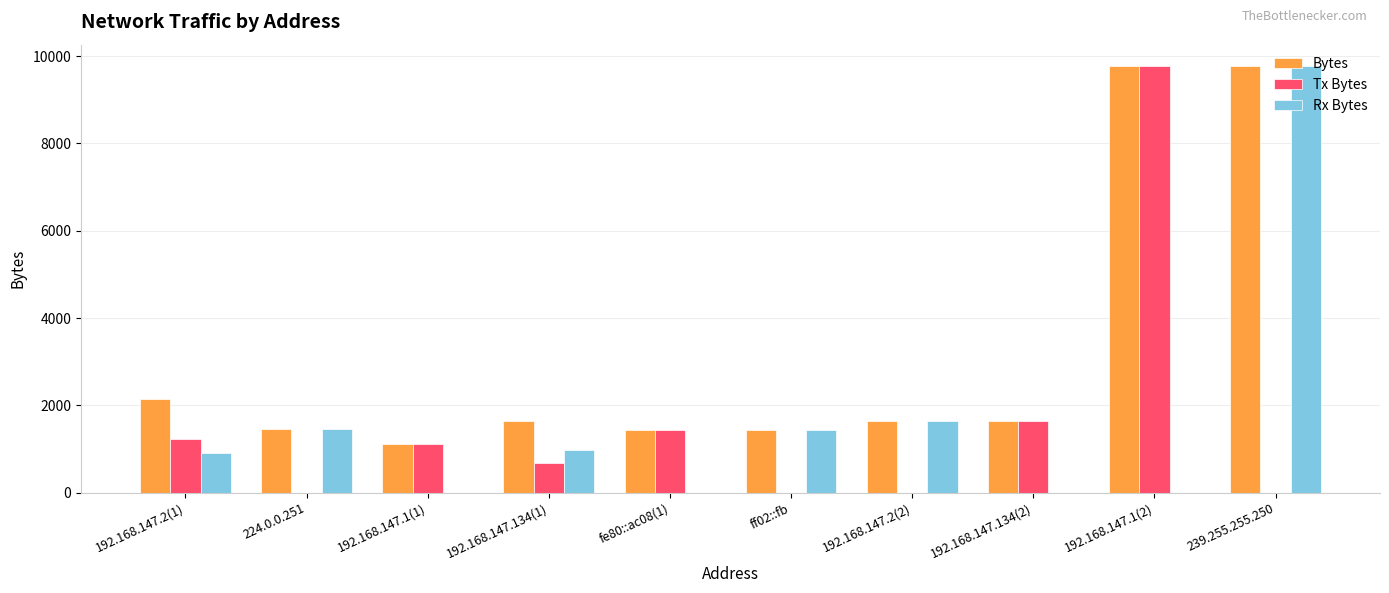

What is the sum of all Rx Bytes values?

16198